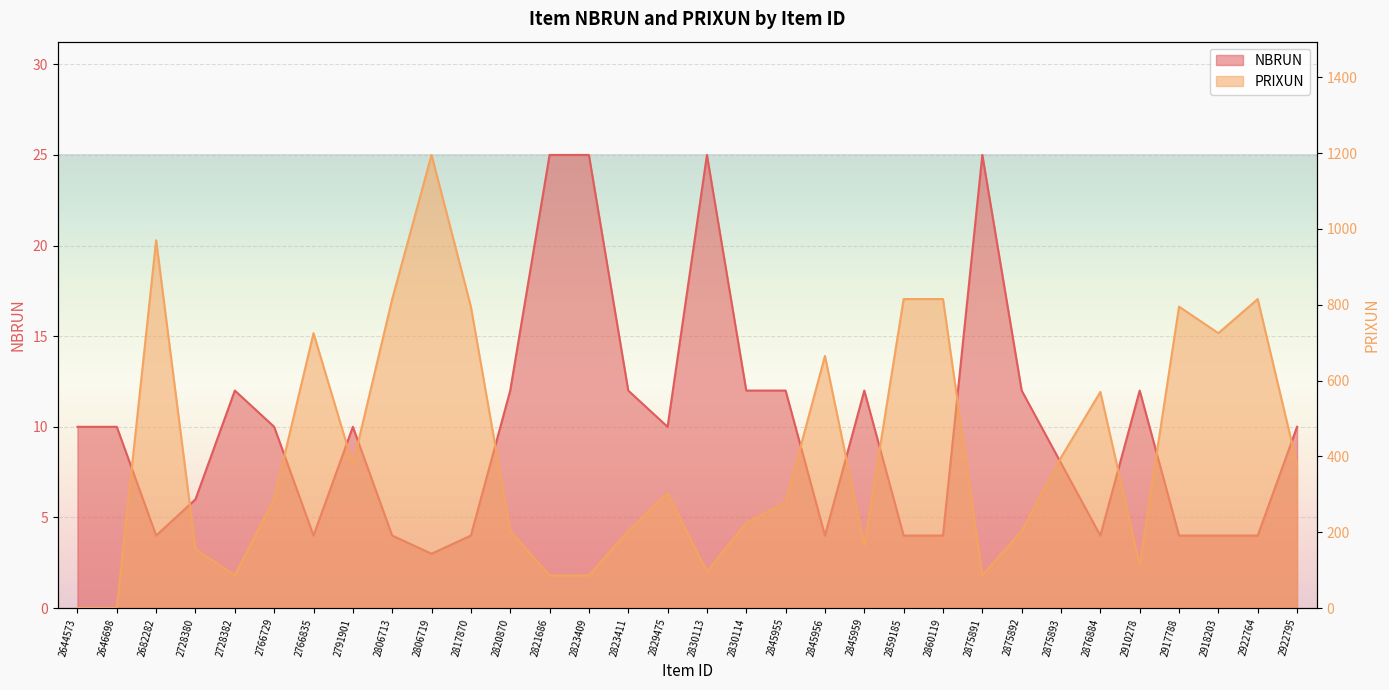

The NBRUN series shows 0.9 at 2918203. True or false?

False